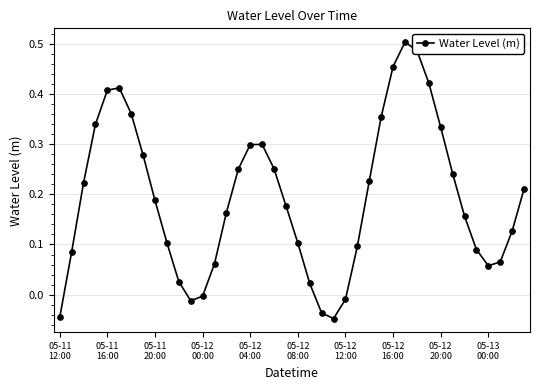

True or false: the data has more than 1 interior local peaks.

True